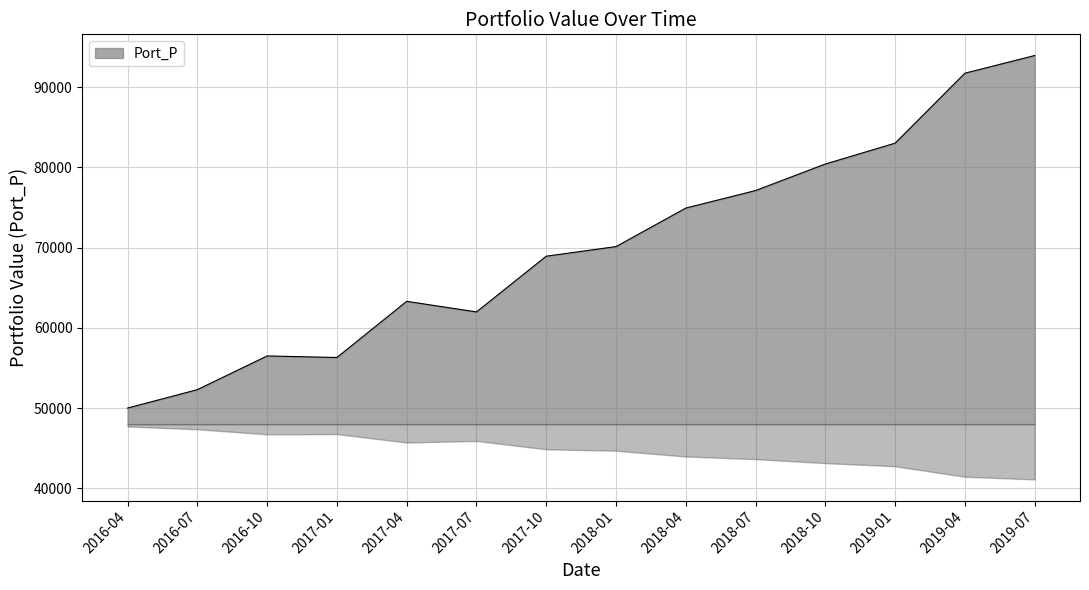

Between 2018-04 and 2019-04, which is larger?

2019-04